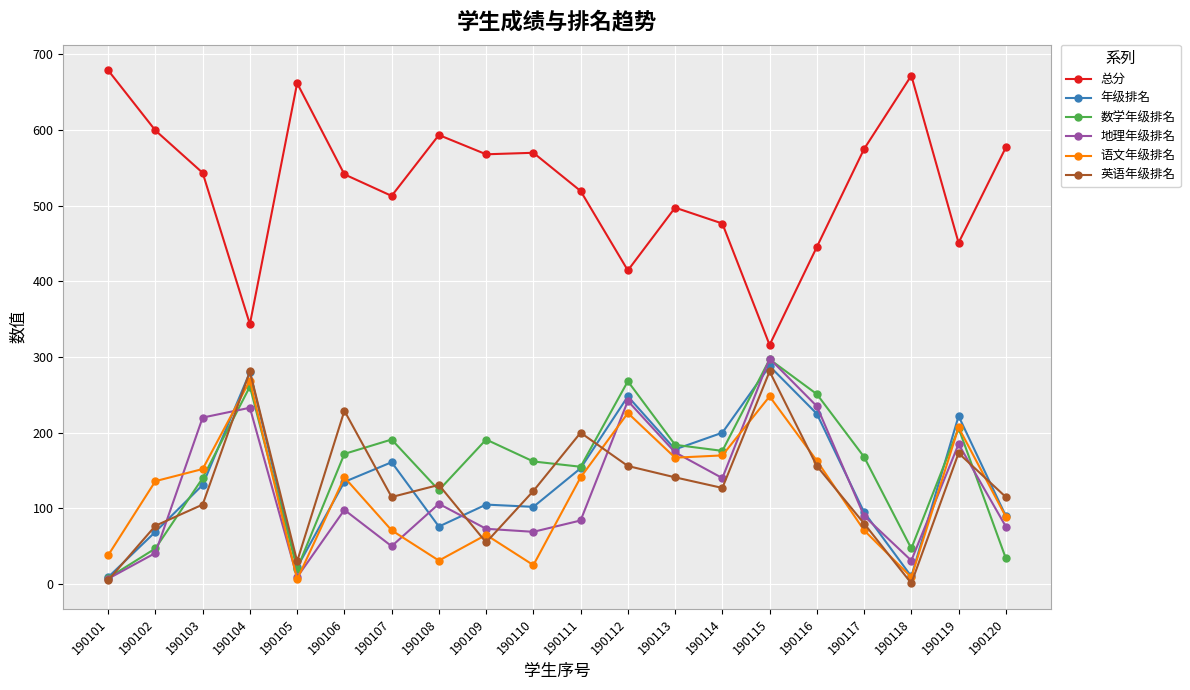

After their last crossing, which series has the higher values: 英语年级排名 or 数学年级排名?

英语年级排名